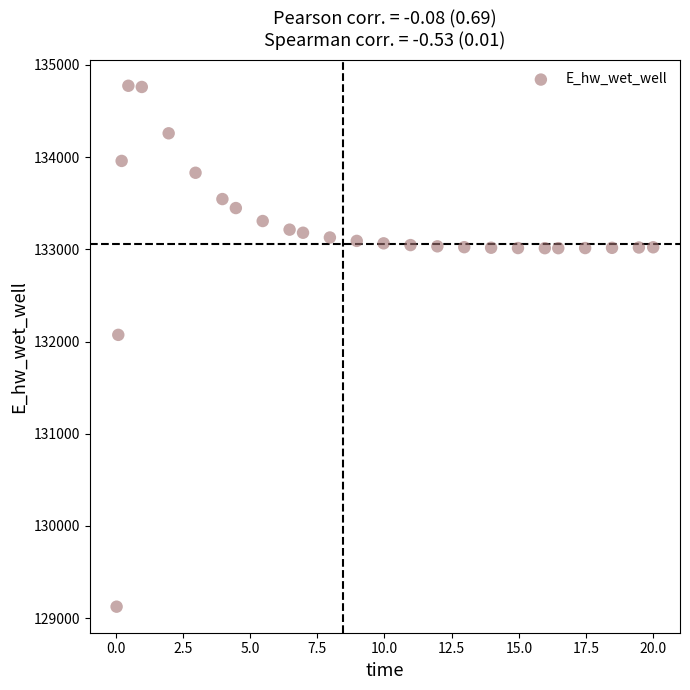

What is the range of Y values (max minus min)?

5648.9